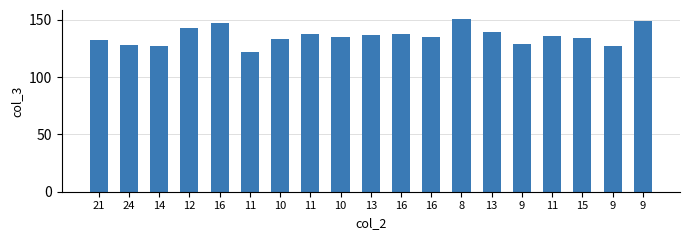

Is it true that the value at 11 is 122?

True